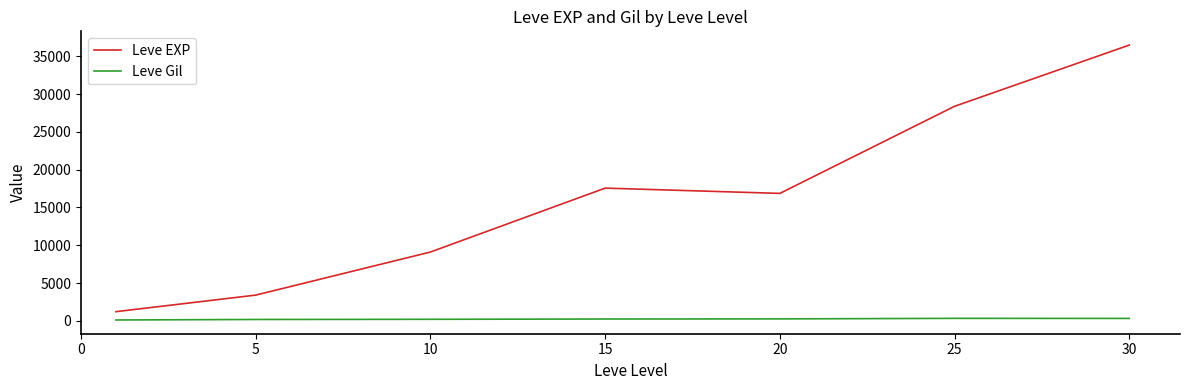

Which series has the largest total across all categories?

Leve EXP